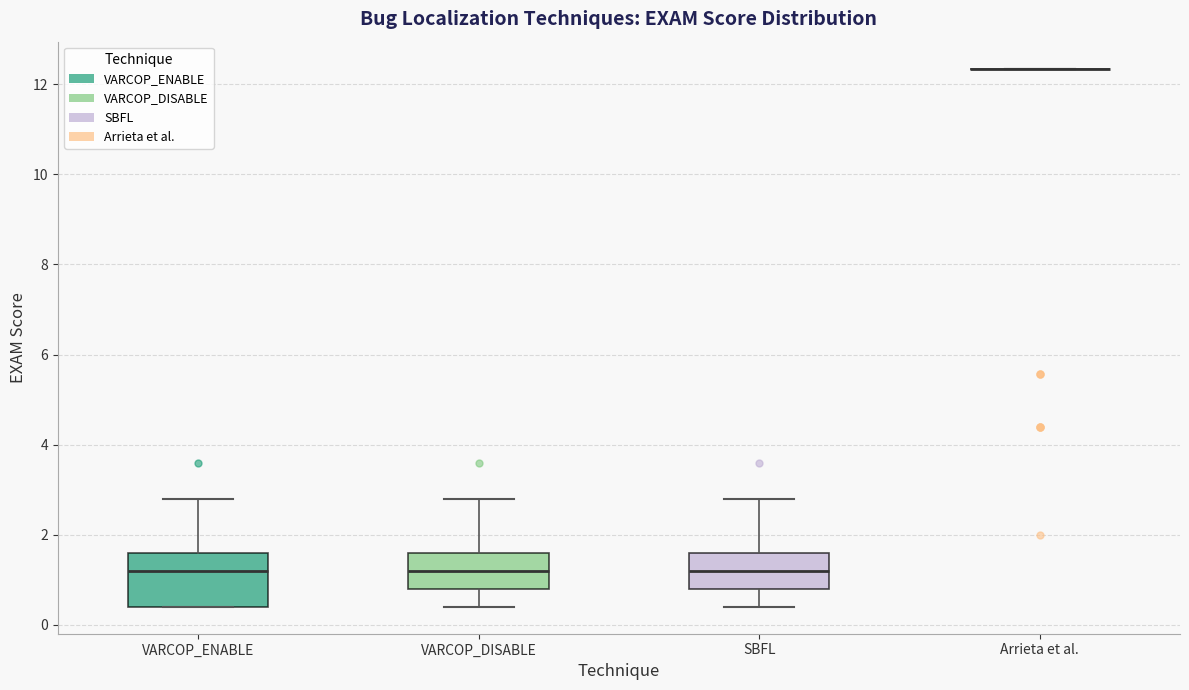

Reading left to right, read every box against the y-axis: the position of its median line, the range the box covers, and the ends of its whiskers. The values are not printed on the chart, so give them approximately, as read against the axis.

VARCOP_ENABLE: median 1.2, box 0.4 to 1.6, whiskers 0.4 to 2.8
VARCOP_DISABLE: median 1.2, box 0.8 to 1.6, whiskers 0.4 to 2.8
SBFL: median 1.2, box 0.8 to 1.6, whiskers 0.4 to 2.8
Arrieta et al.: box collapsed to a line at 12.4, whiskers 12.4 to 12.4